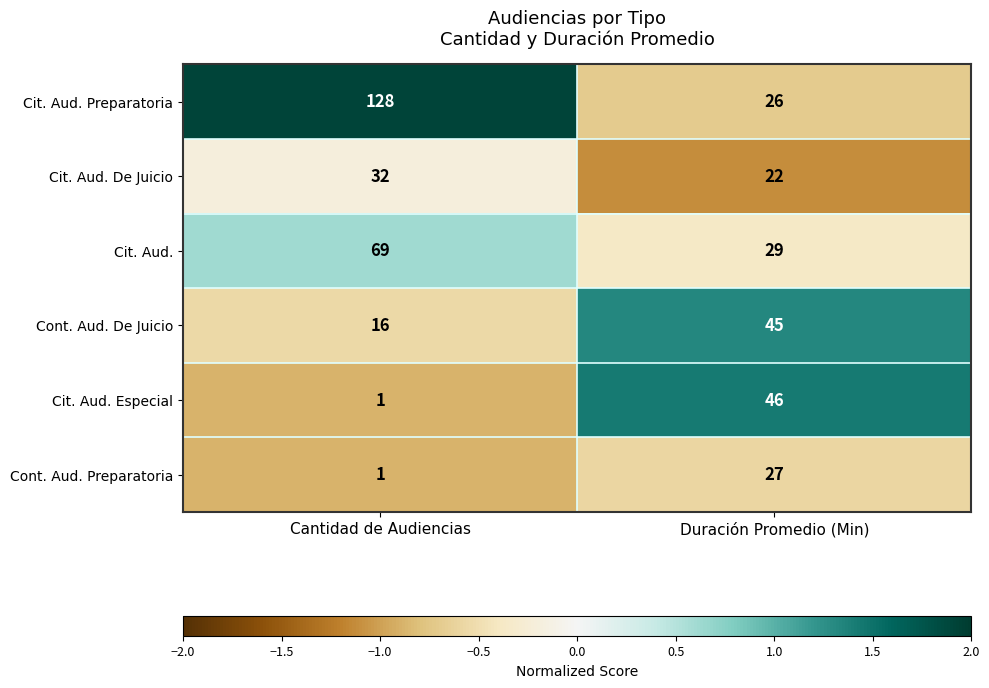

Reading right to left, transcribe all the data shown in this chart.

Cit. Aud. Preparatoria: Duración Promedio (Min)=26	Cantidad de Audiencias=128
Cit. Aud. De Juicio: Duración Promedio (Min)=22	Cantidad de Audiencias=32
Cit. Aud.: Duración Promedio (Min)=29	Cantidad de Audiencias=69
Cont. Aud. De Juicio: Duración Promedio (Min)=45	Cantidad de Audiencias=16
Cit. Aud. Especial: Duración Promedio (Min)=46	Cantidad de Audiencias=1
Cont. Aud. Preparatoria: Duración Promedio (Min)=27	Cantidad de Audiencias=1